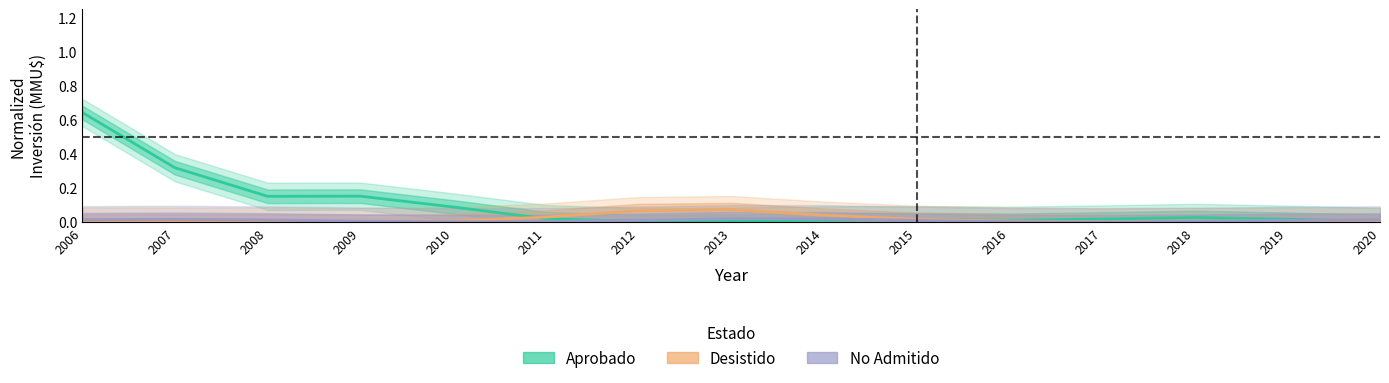

Between 2014 and 2016, which series saw the biggest shift?

Desistido